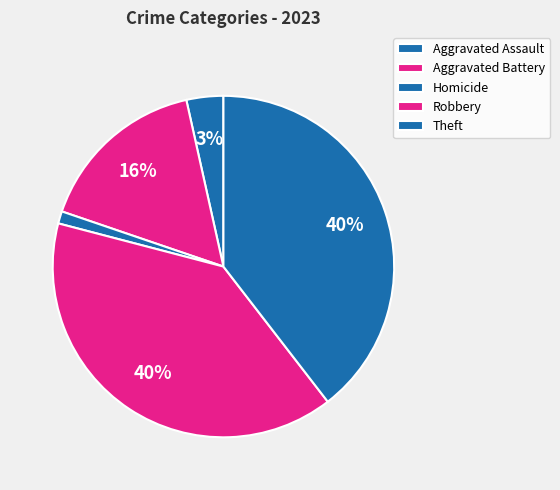

How many segments does this pie chart have?

5